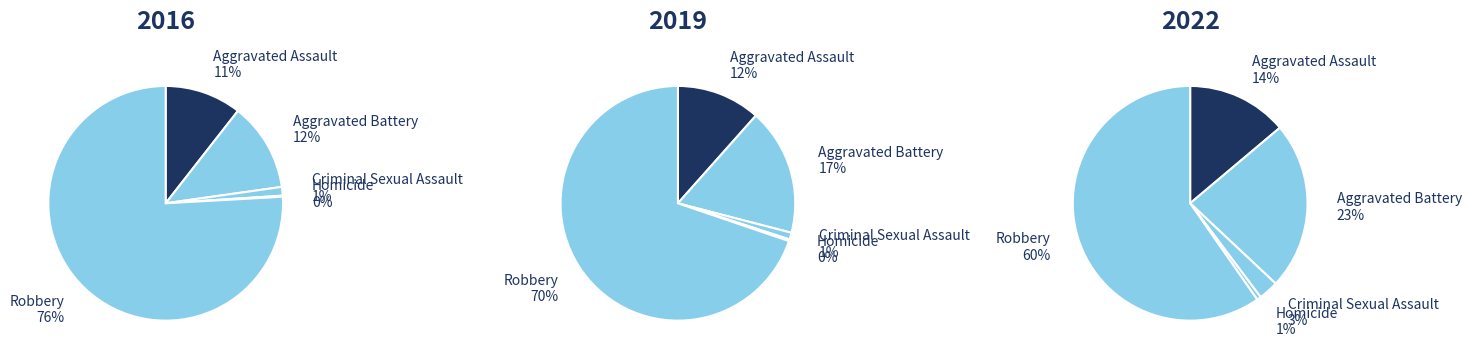

What is the smallest slice in the pie chart?

Homicide